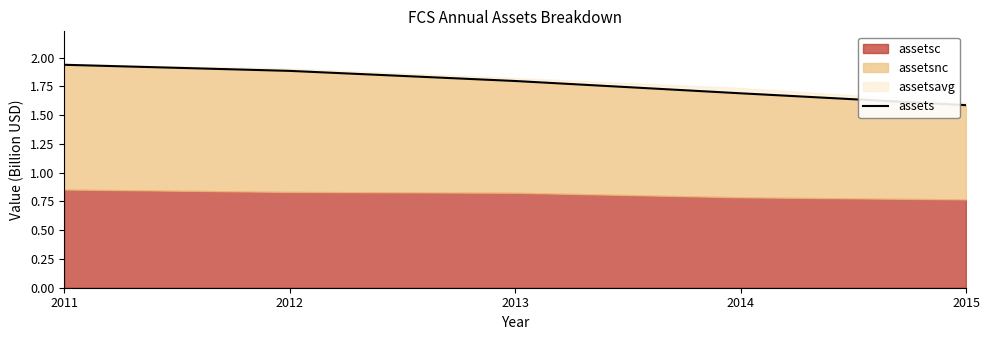

True or false: there are more than 2 points higher than both neighbors.

False